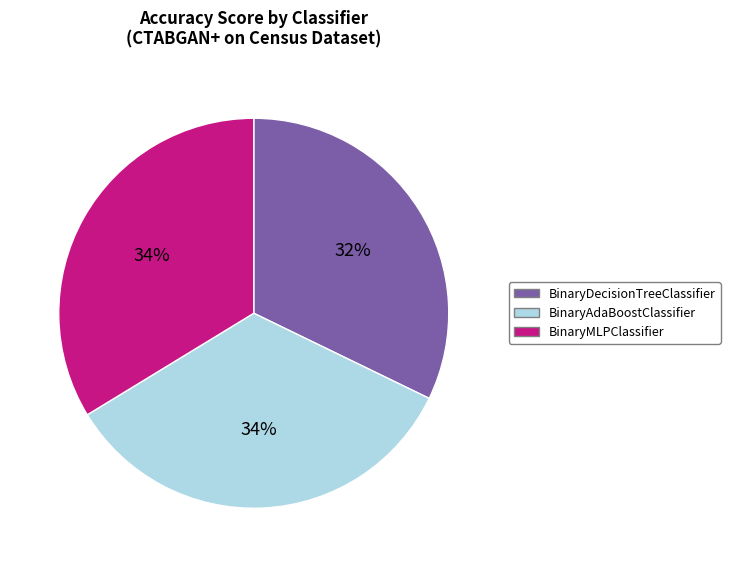

Is there a majority slice in this chart?

No